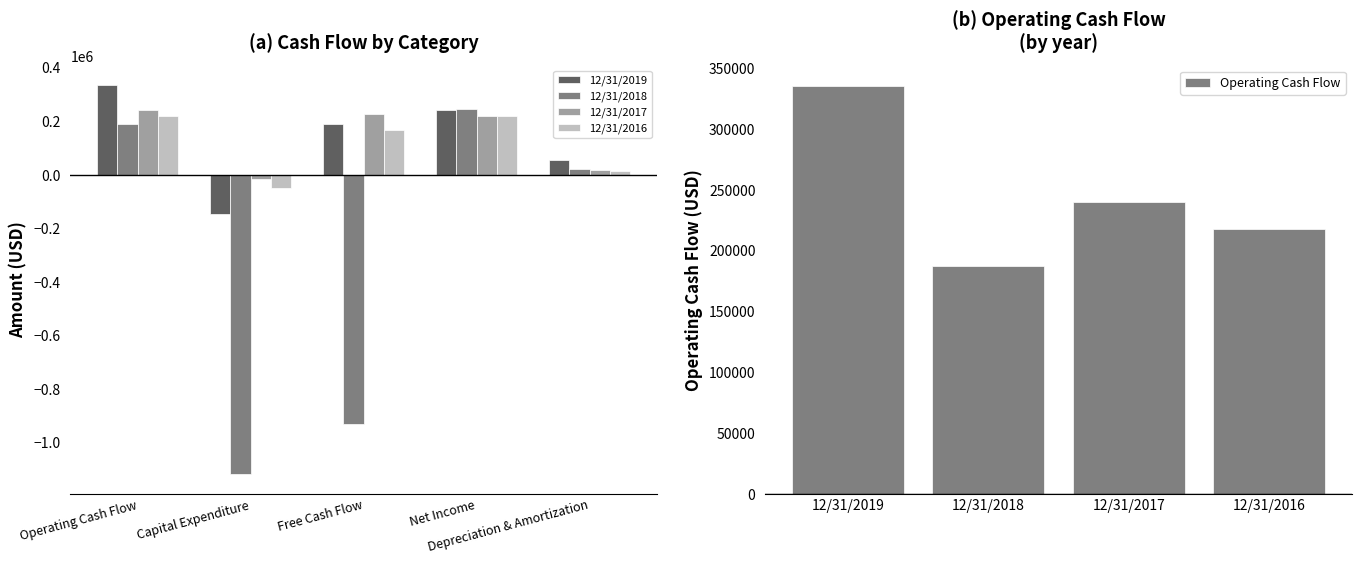

What is the approximate value of 12/31/2017 at Free Cash Flow?

225064